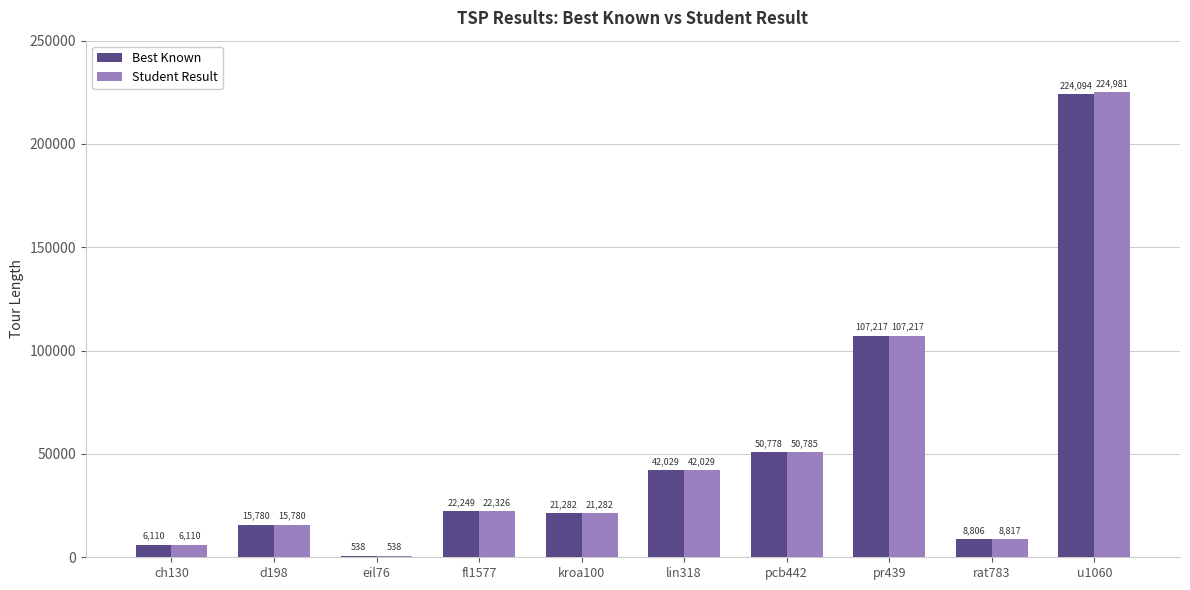

What is the total value across all series at u1060?

449075